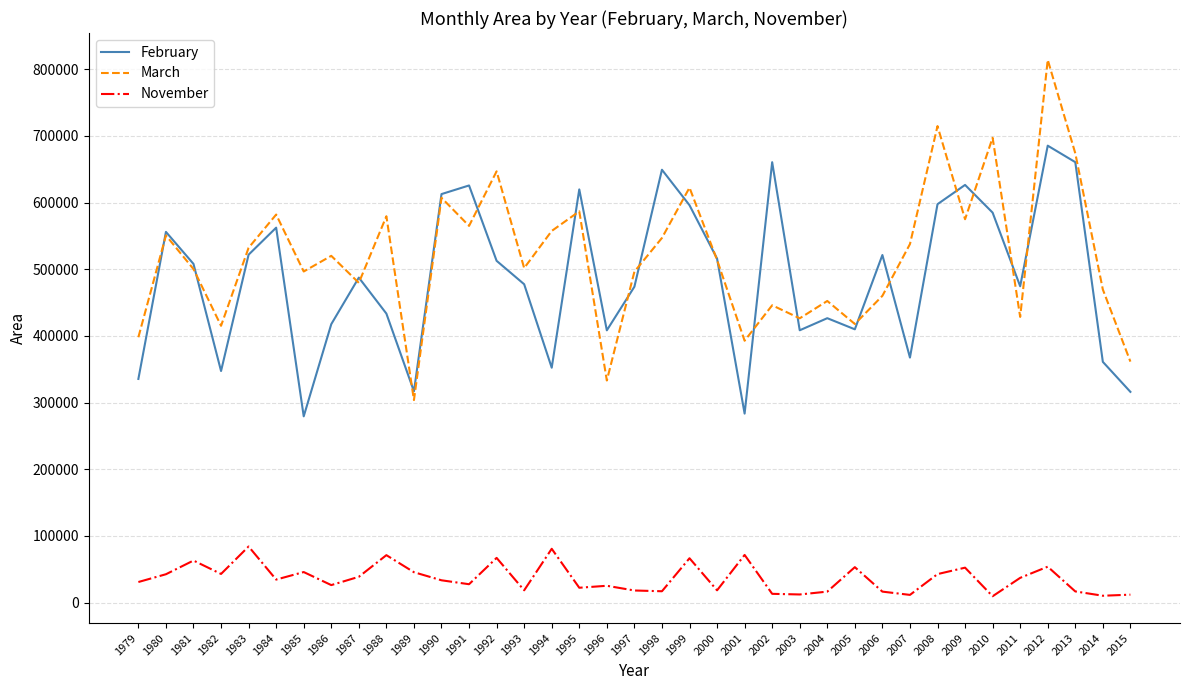

True or false: November and March intersect in this chart.

False